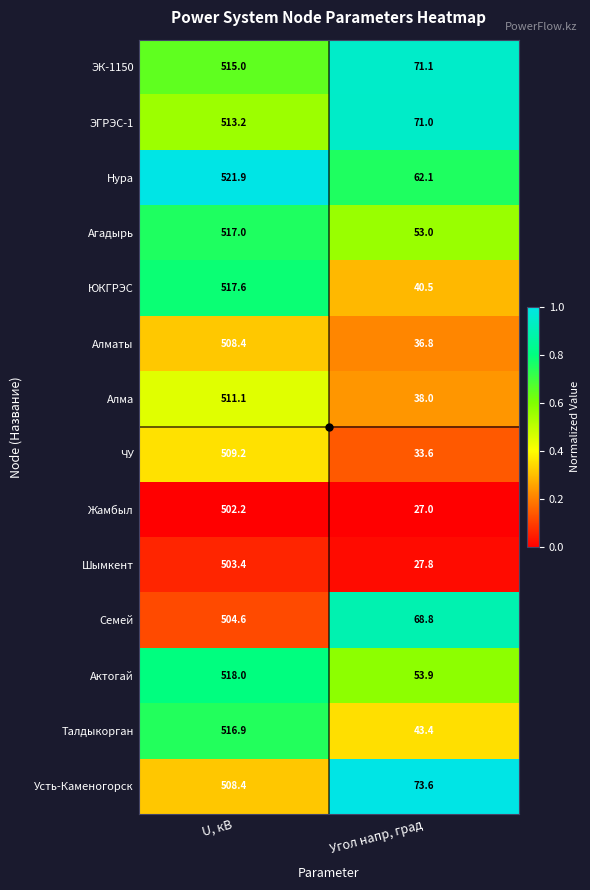

What is the difference between the maximum and minimum values in the Актогай series?

464.1